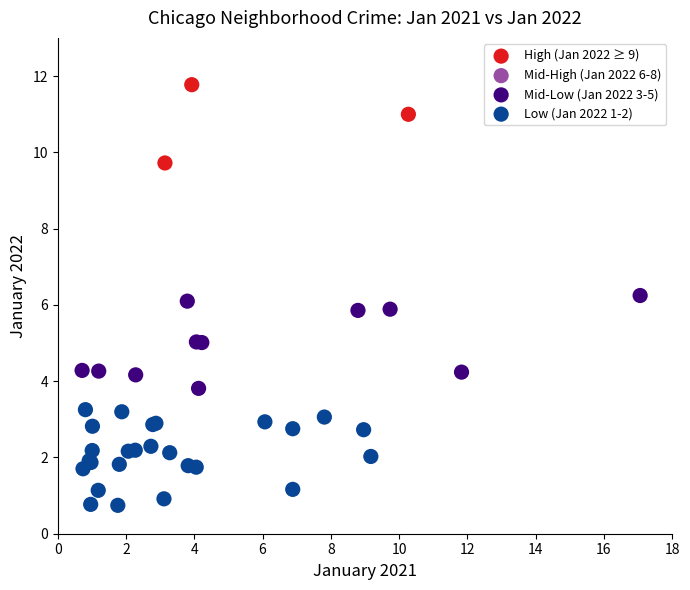

Which series reaches the minimum Y coordinate?

Low (Jan 2022 1-2)